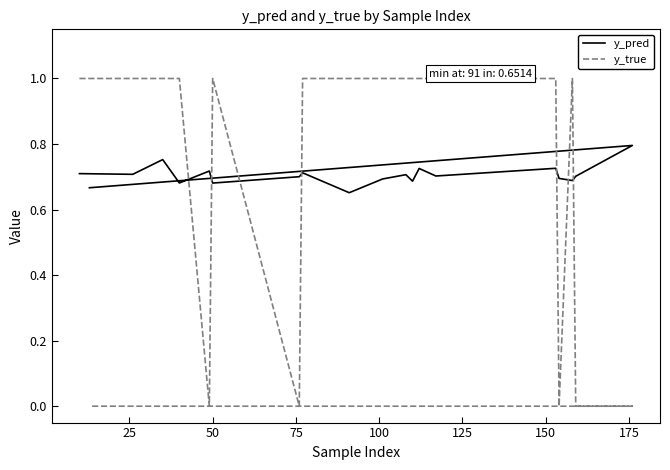

How many interior local peaks does the y_true series have?

2